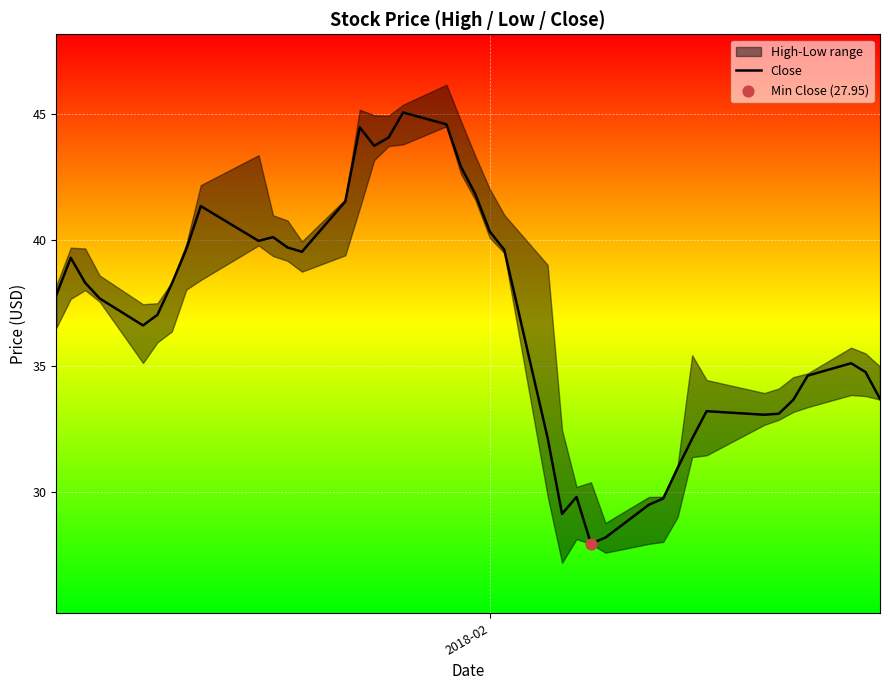

What is the lowest value of the Close series?

28.0